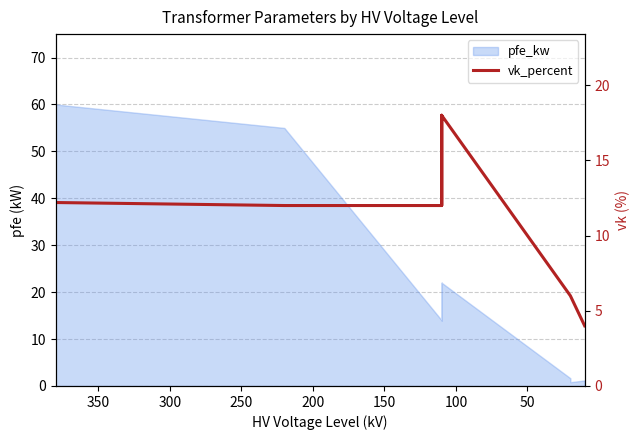

Is it true that the value at 50 is 5.8?

False